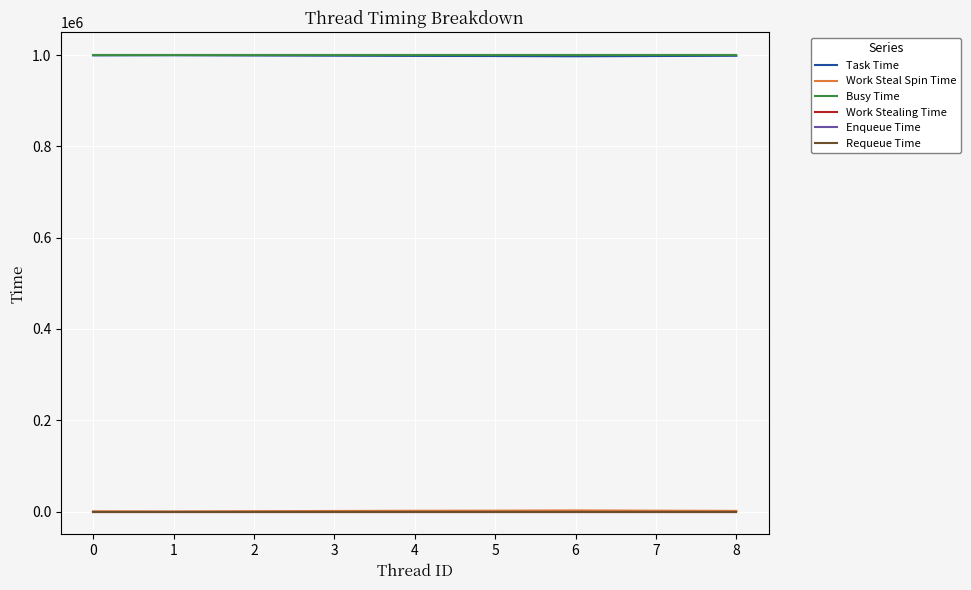

Does the chart have visible grid lines?

Yes